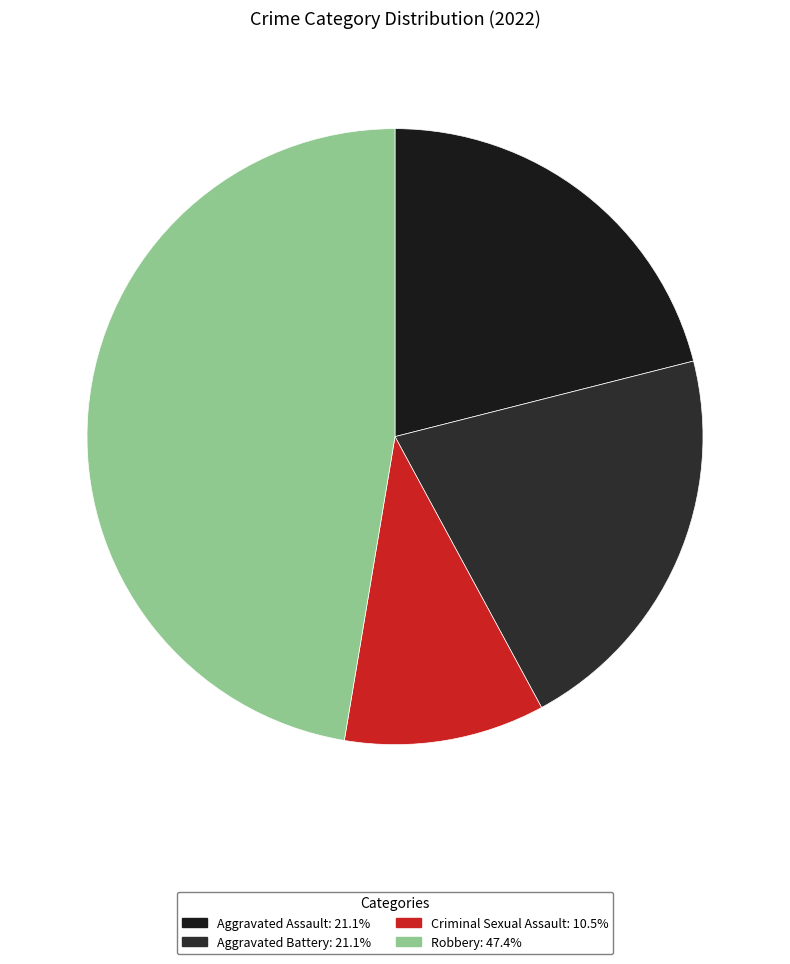

Is there a majority slice in this chart?

No